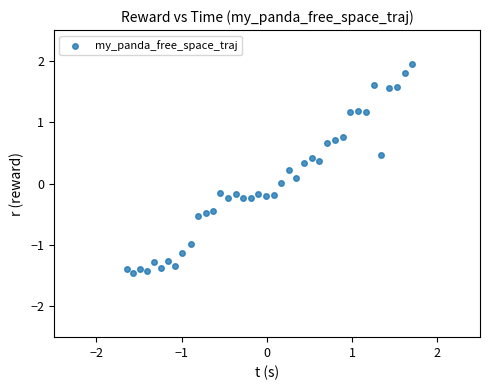

What is the range of Y values (max minus min)?

3.4